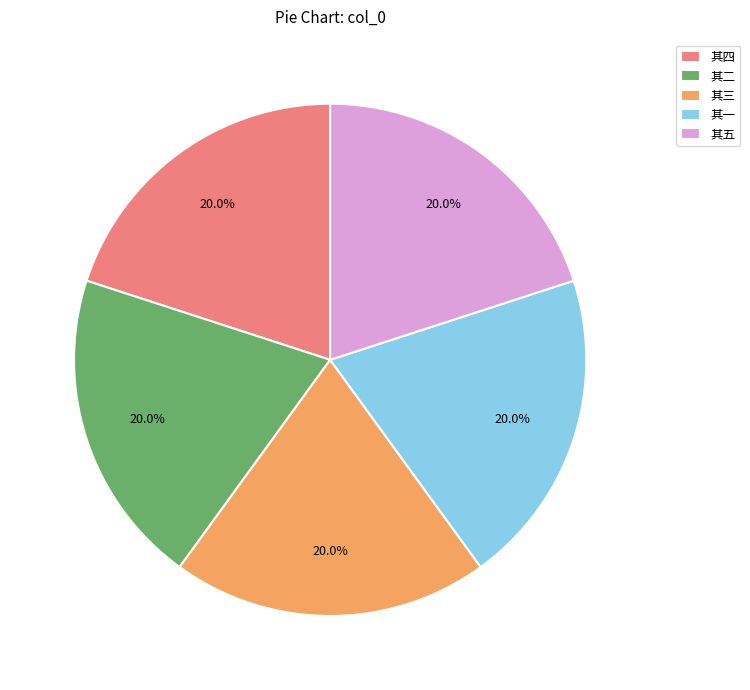

Is there a majority slice in this chart?

No